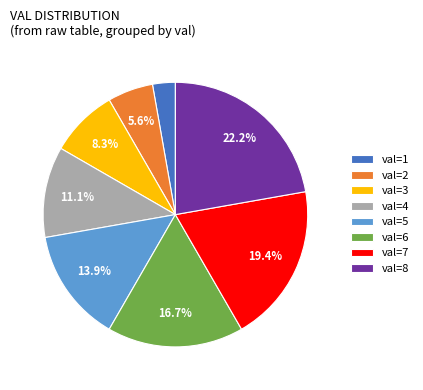

What portion of the pie excludes val=2?

94.4%